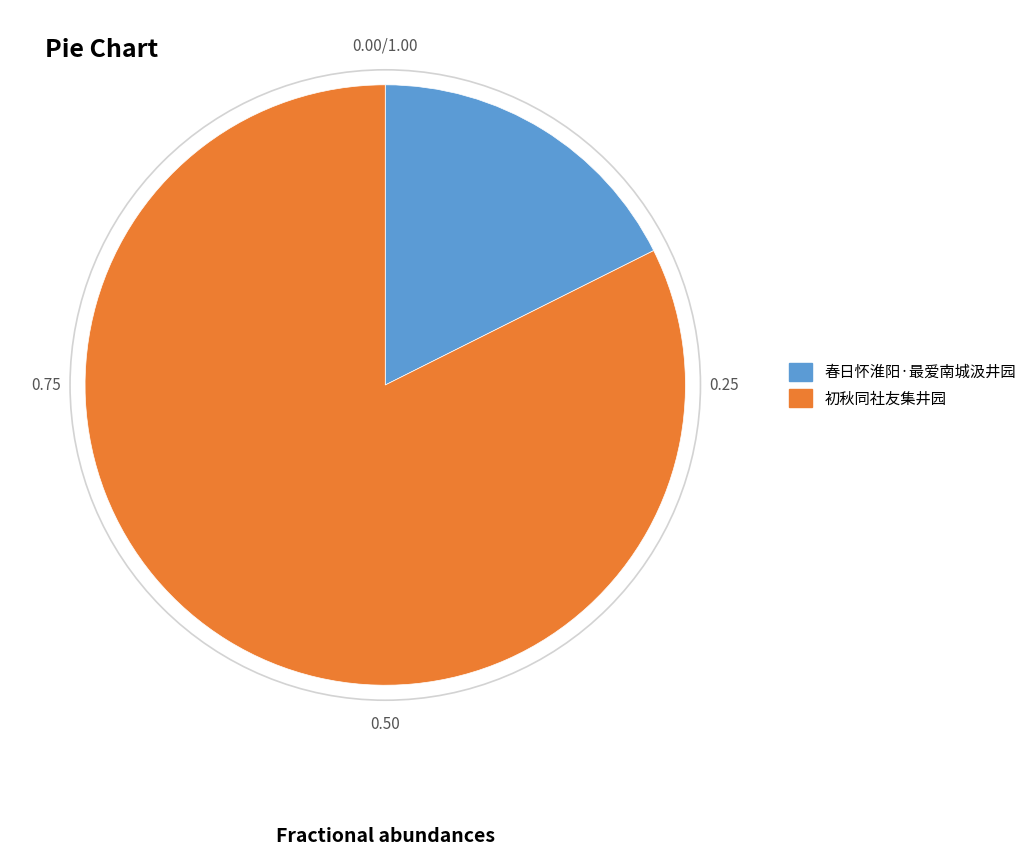

Which slice is the smallest?

春日怀淮阳·最爱南城汲井园